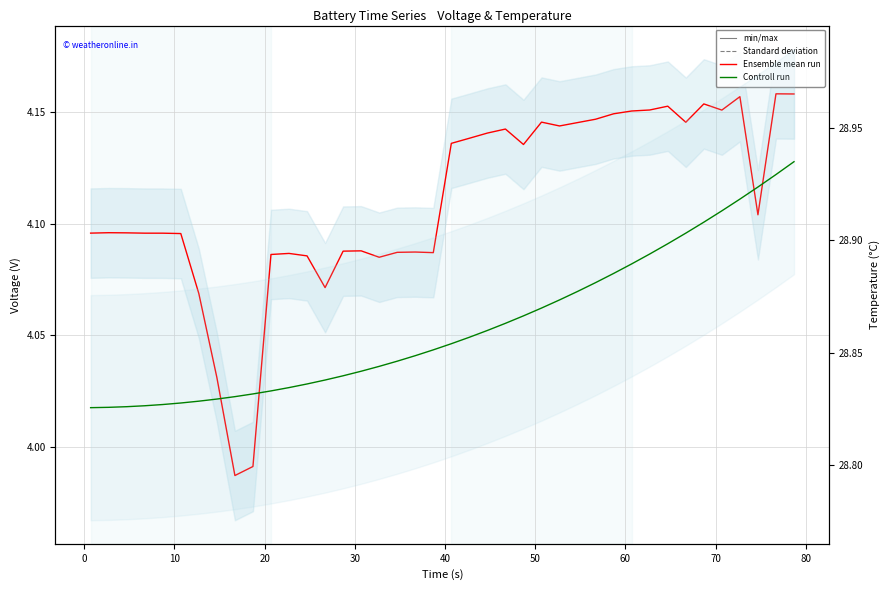

What is the total value across all series at 40?

32.9